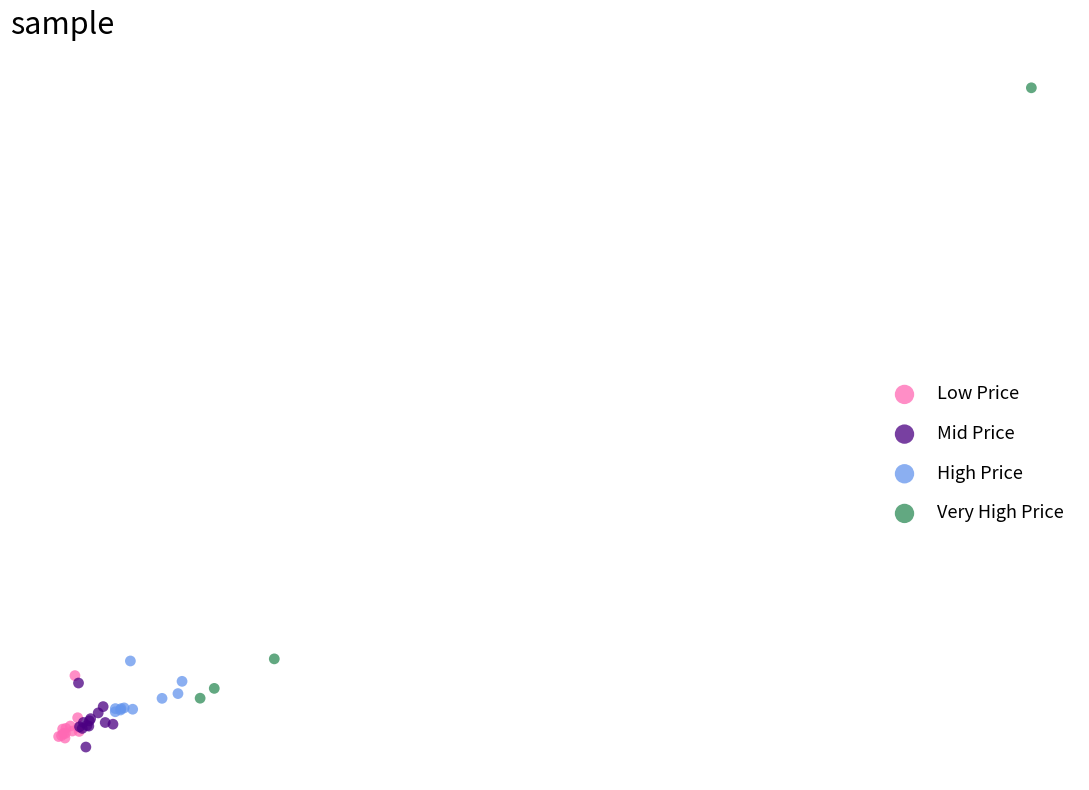

What are all the series names shown in the legend?

Low Price, Mid Price, High Price, Very High Price